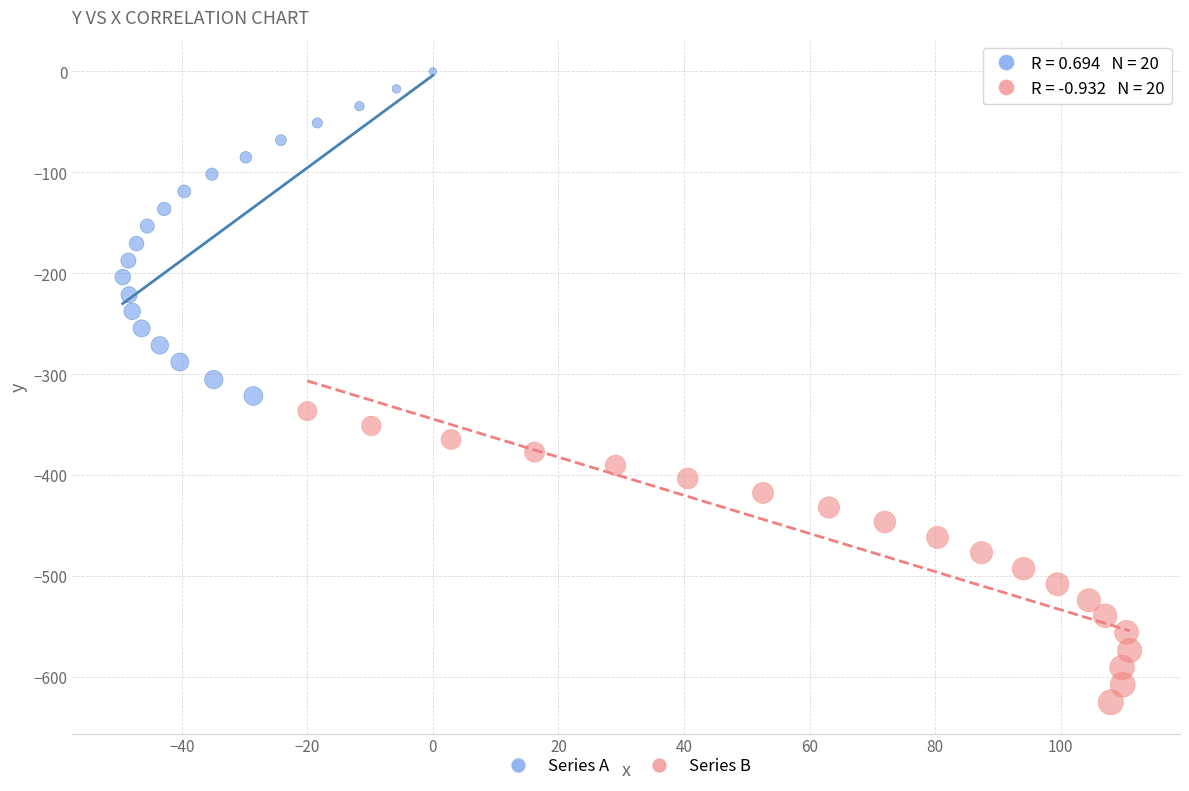

Which series contains the lowest Y value?

Series B